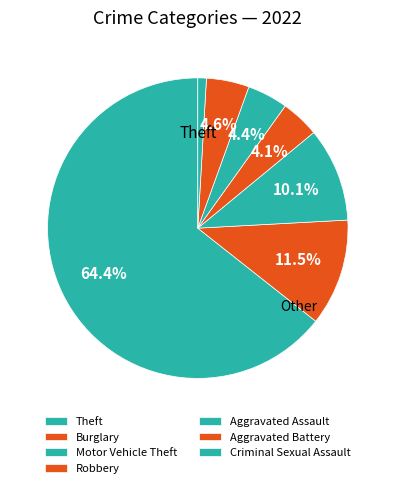

Count the number of slices in the pie.

7